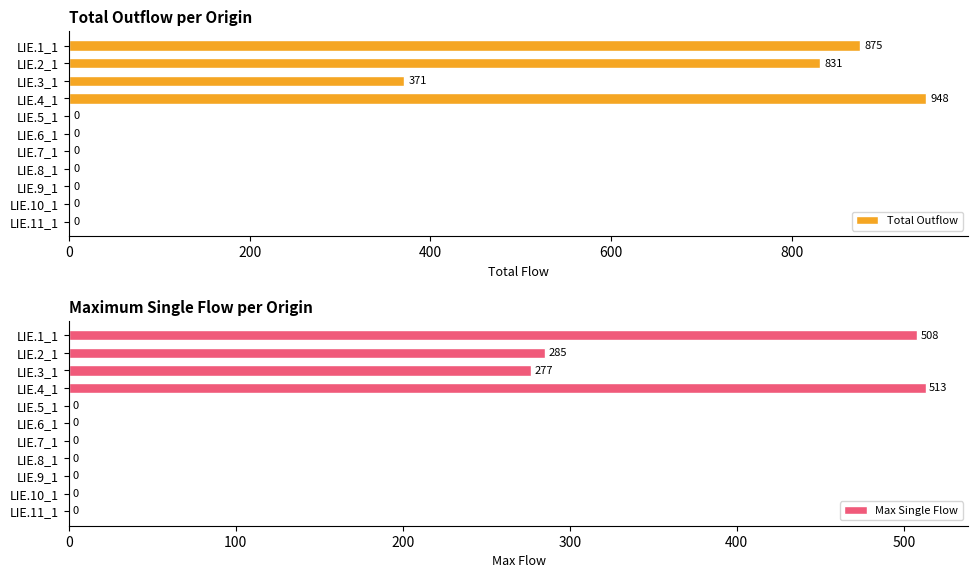

What is the sum of the Total Outflow values at LIE.9_1 and LIE.4_1?

948